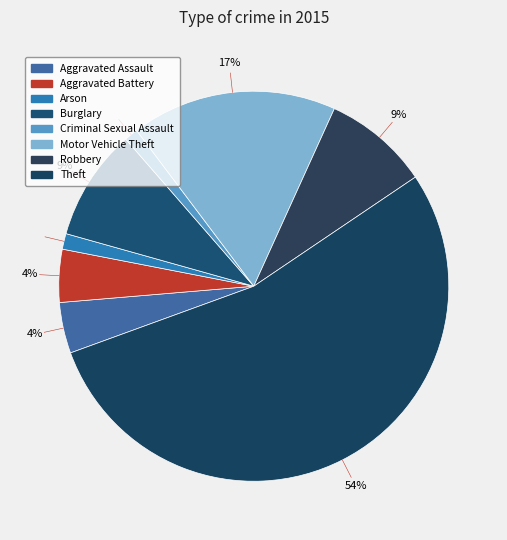

To the nearest percent, what is the combined percentage of Motor Vehicle Theft and Arson?

18%